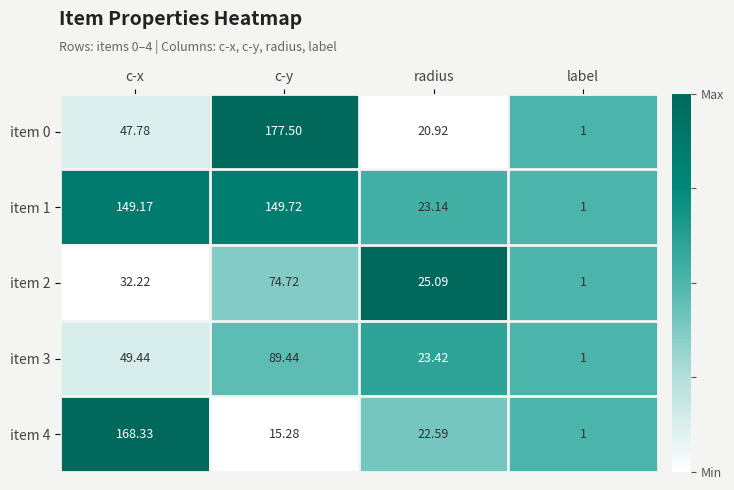

What is the spread (max minus min) of values at c-x?

136.1